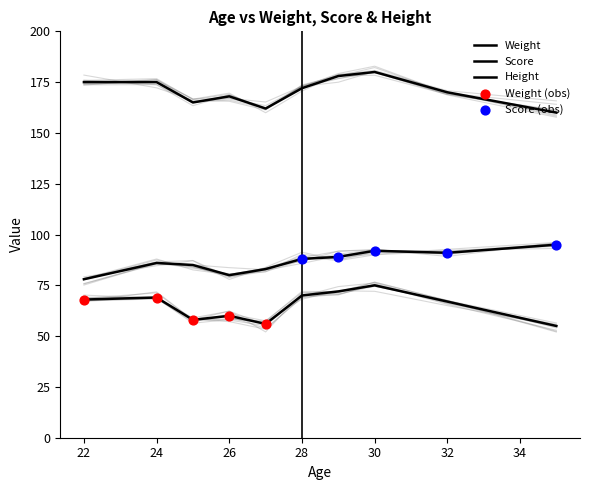

Which series reaches the minimum Y coordinate?

Weight